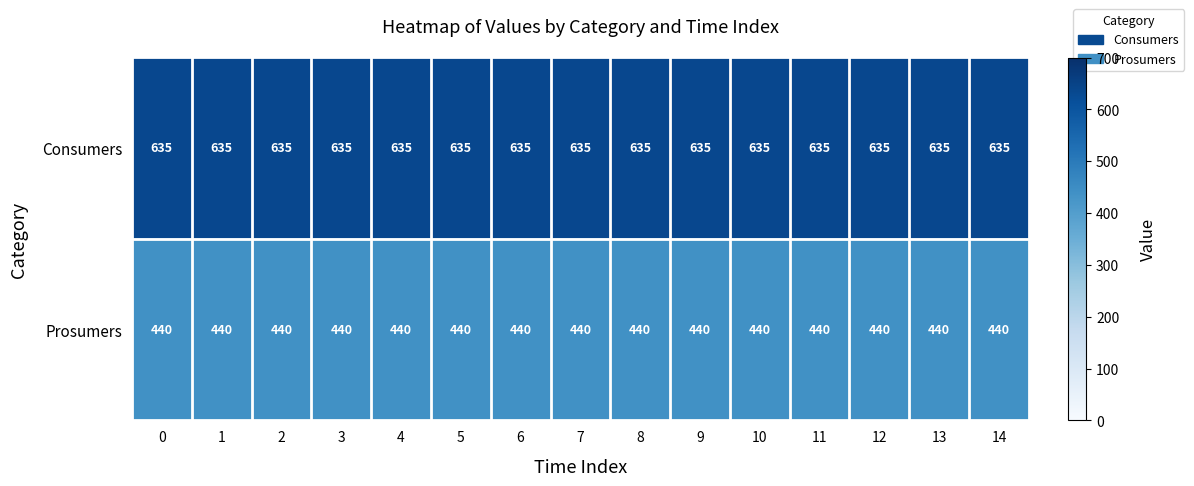

Rank the series by their maximum value, from lowest to highest.

Prosumers, Consumers